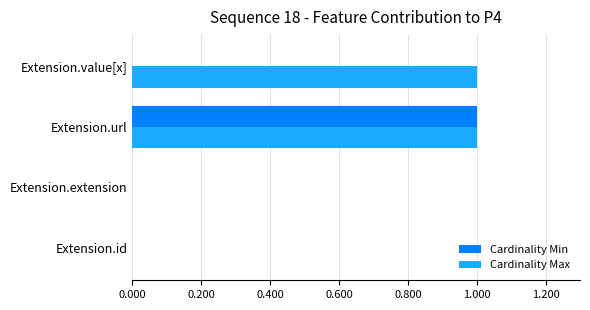

True or false: Cardinality Max has a value of 0 at Extension.extension.

True